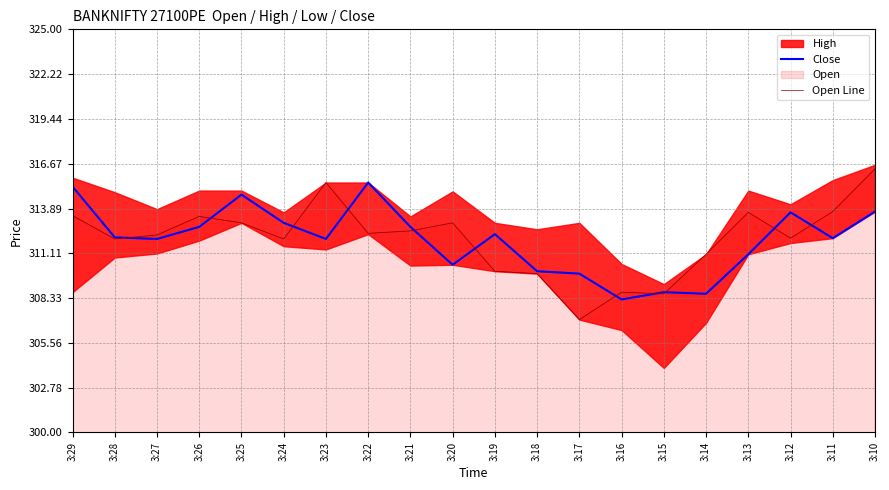

What value does the Open Line series have at 3:16?

308.7